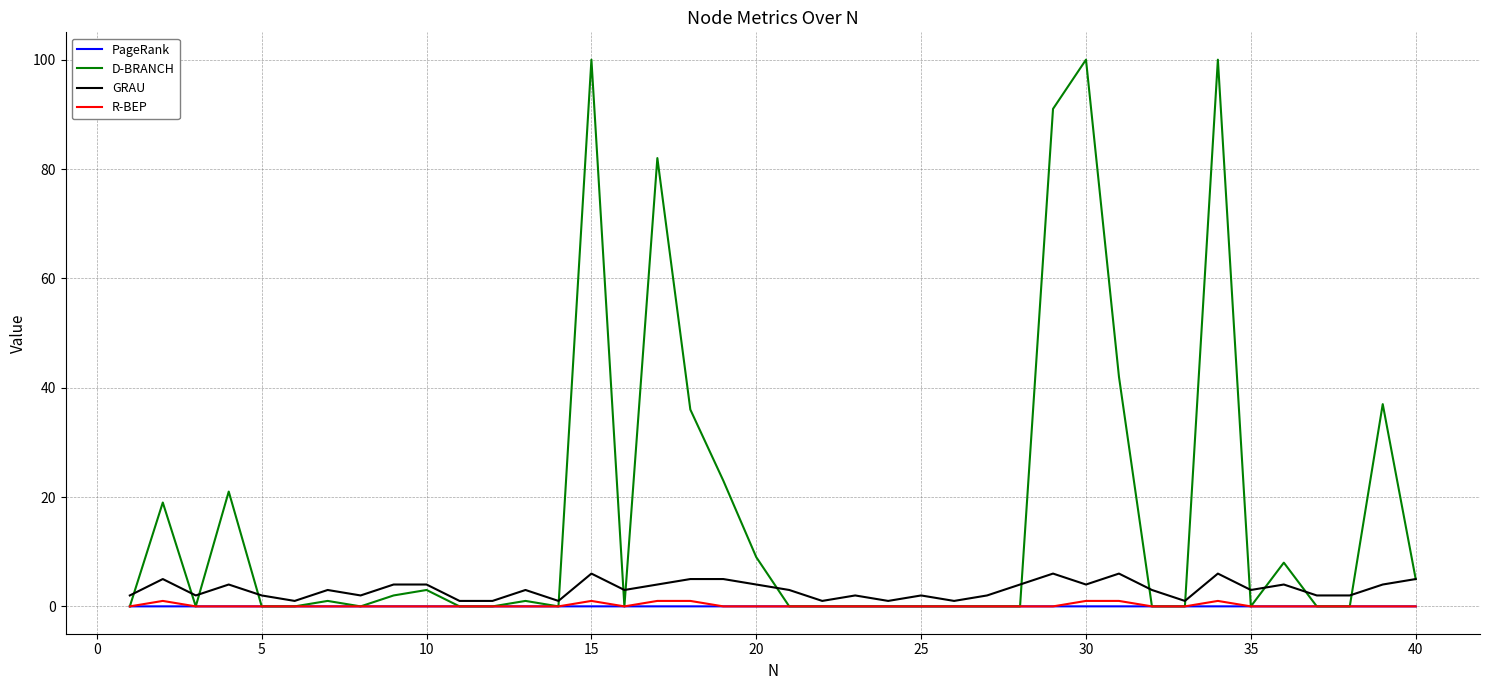

What is the greatest value displayed?

100.0